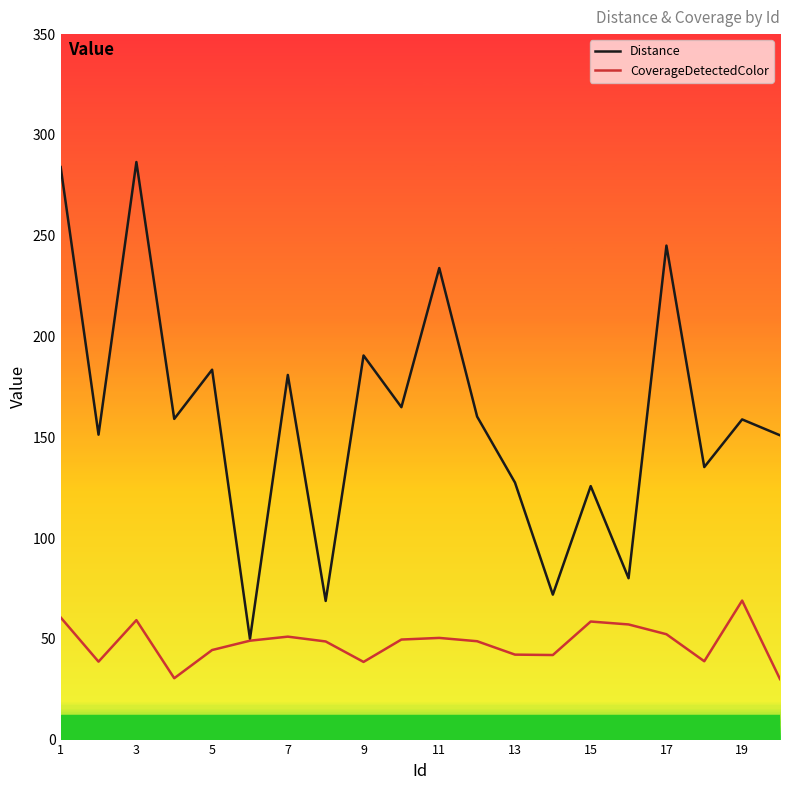

Rank the series by their maximum value, from highest to lowest.

Distance, CoverageDetectedColor